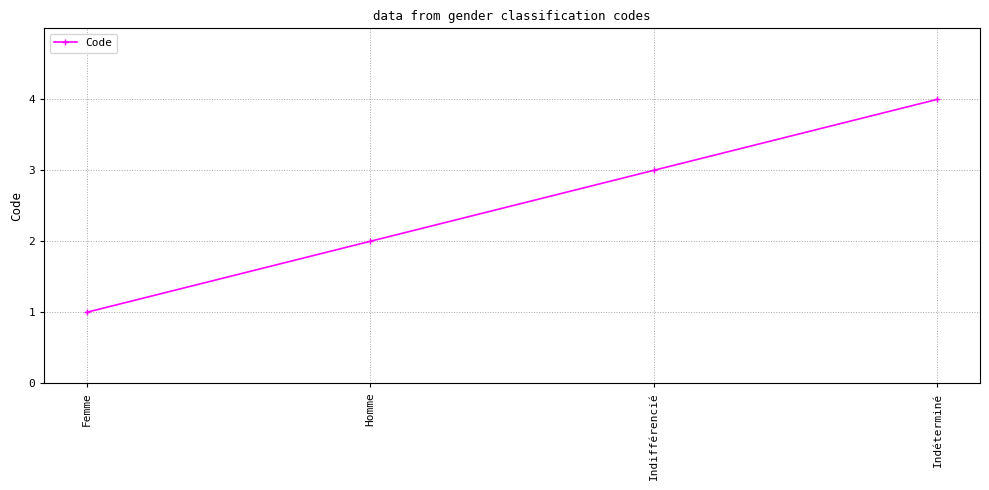

The value at Indifférencié is 5. True or false?

False